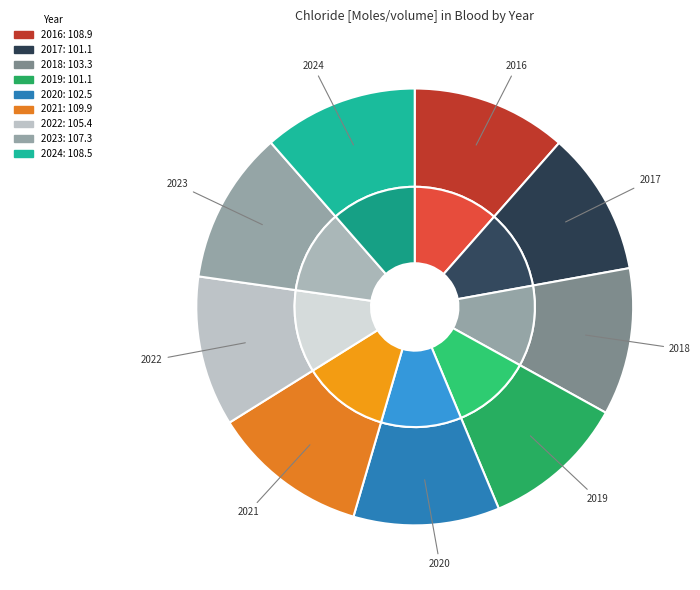

What is the total percentage of 2019 and 2017?

21.3%